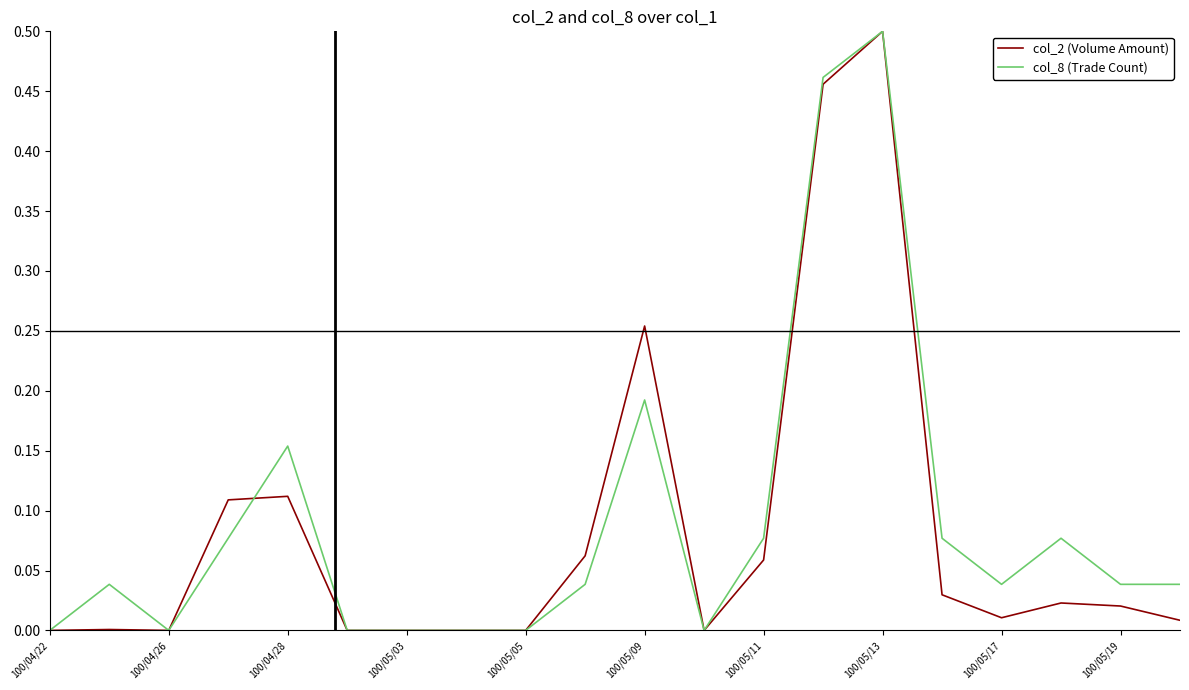

How many lines are shown in the chart?

2